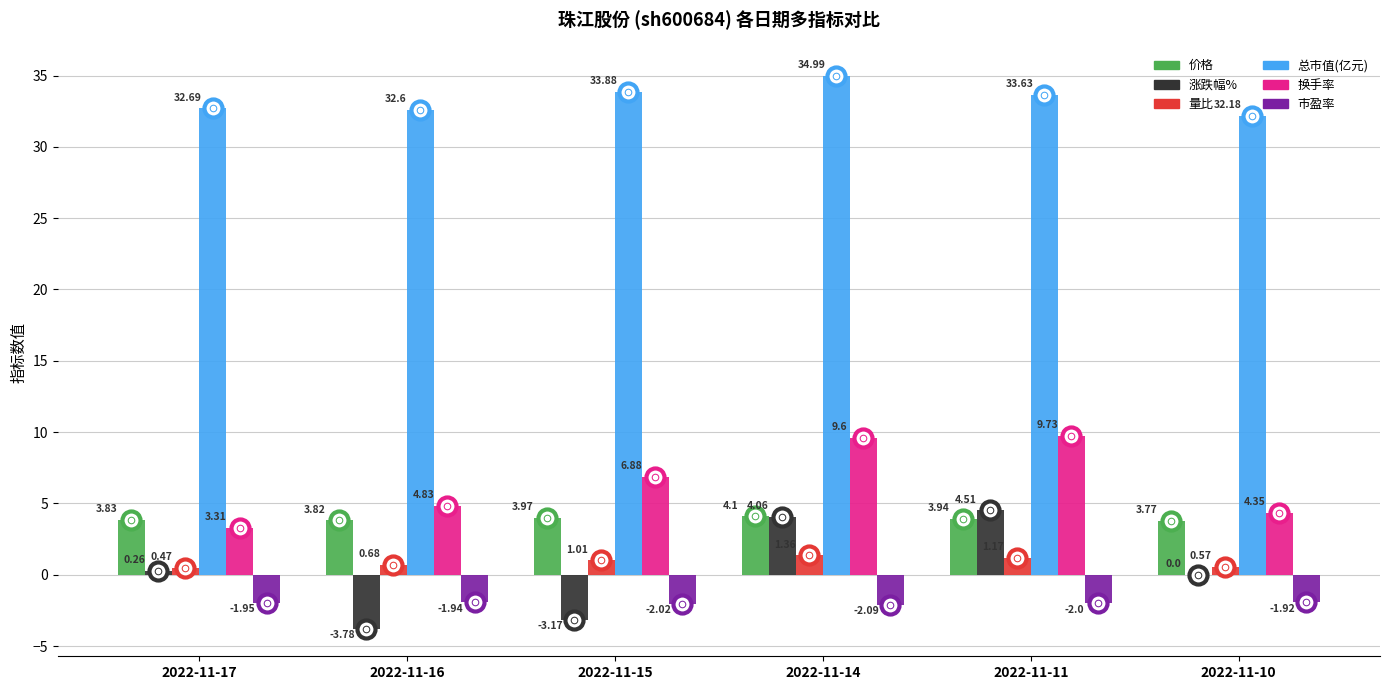

Which series changed the most between 2022-11-16 and 2022-11-14?

涨跌幅%